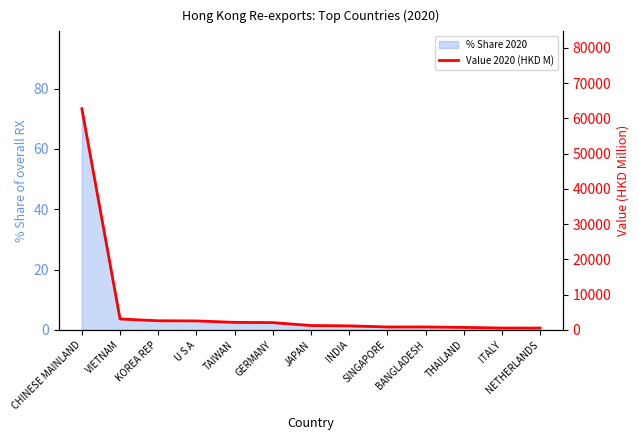

True or false: the data has more than 1 interior local peaks.

False